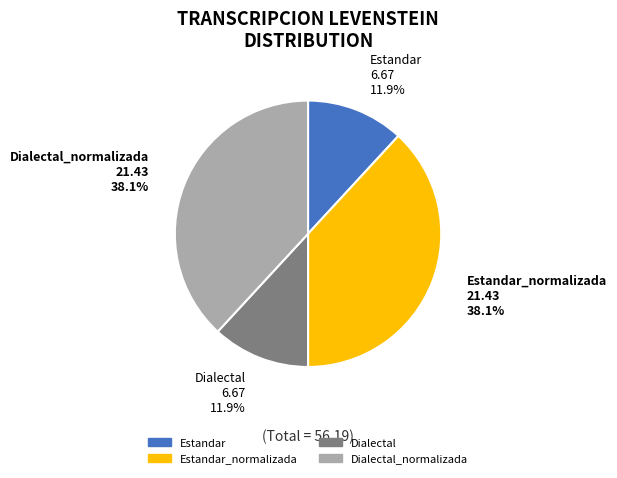

Is there a majority slice in this chart?

No